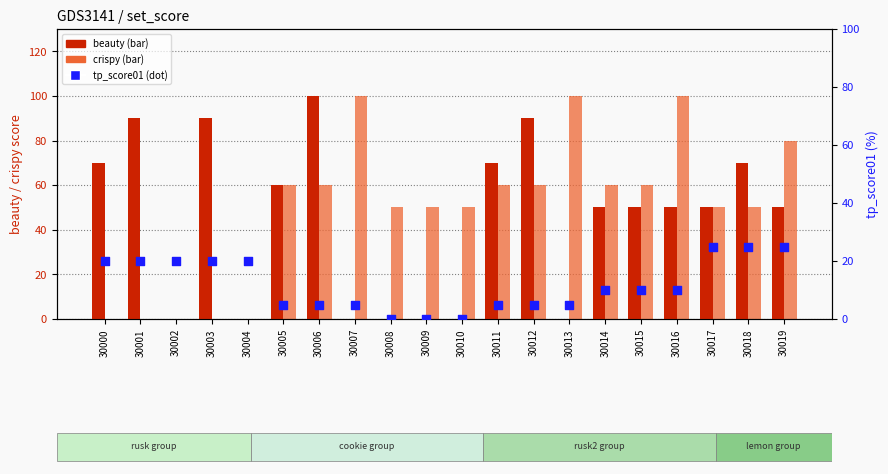

At which category is the sum across all series the highest?

30006